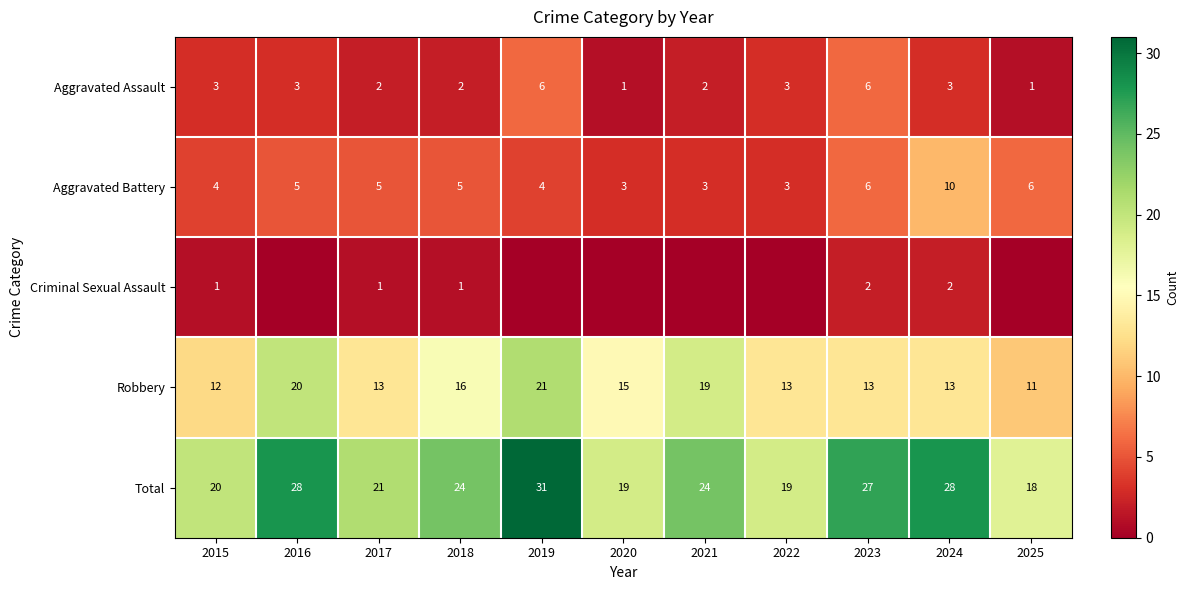

How many Aggravated Battery values are between 3 and 6?

10